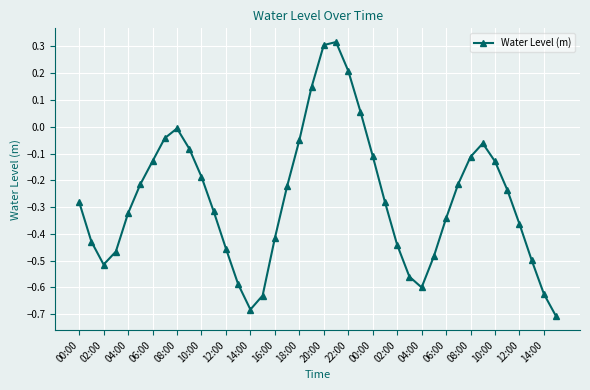

What is the difference between the maximum and second lowest values?

1.0